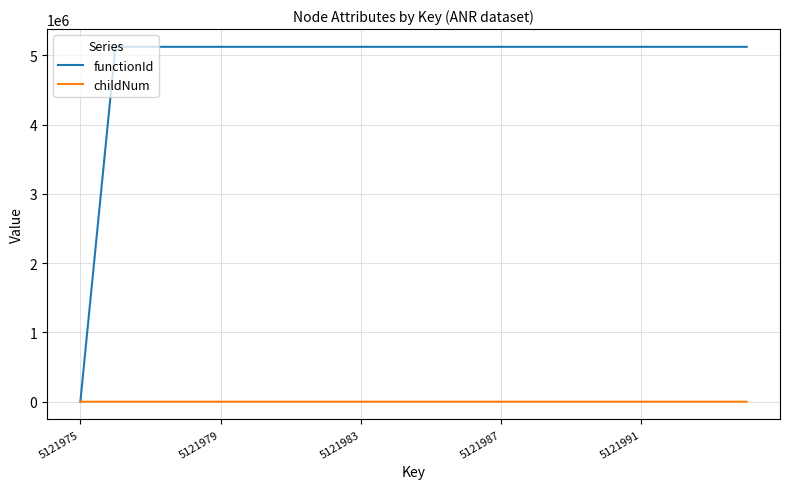

How many lines are shown in the chart?

2